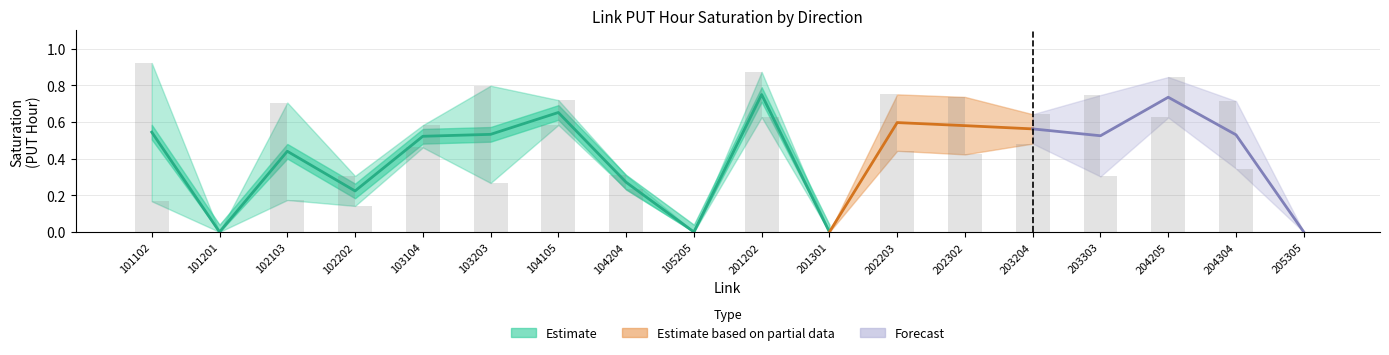

What is the difference between the PUT_HOUR_SATURATION_fwd values at 201301 and 103104?

0.5